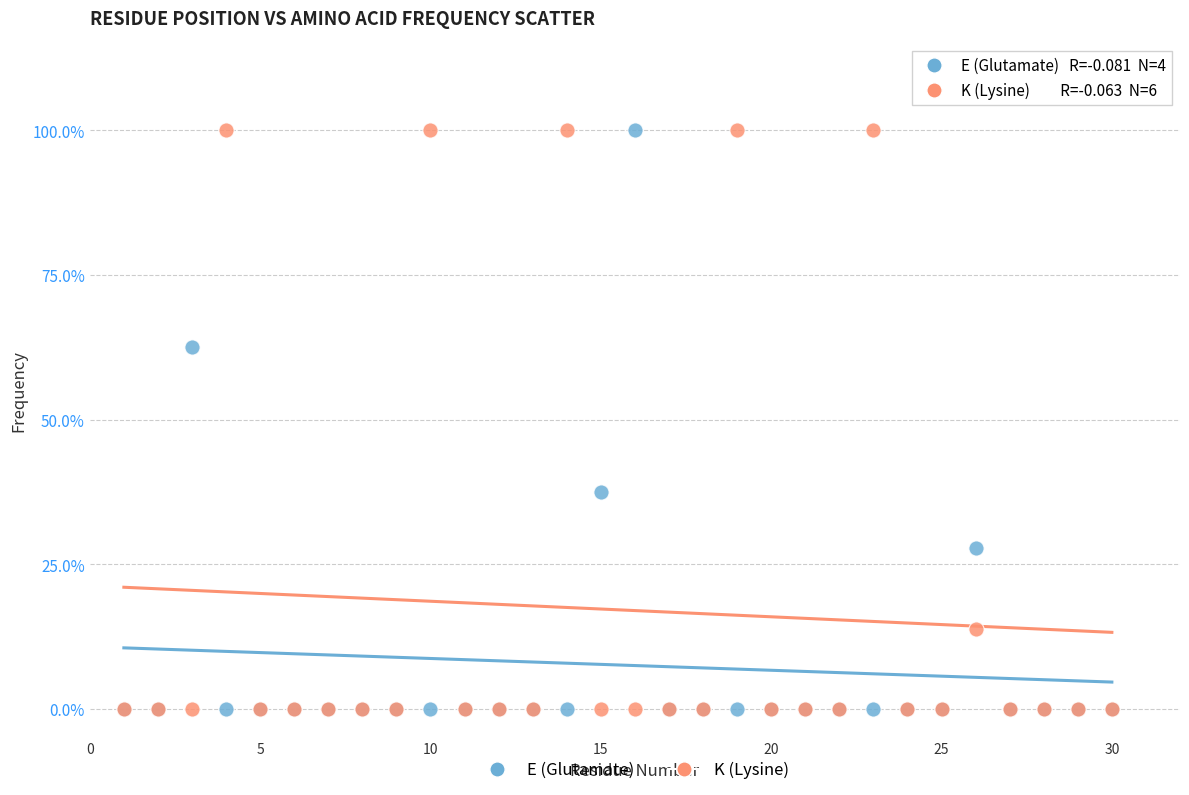

What are all the series names shown in the legend?

E (Glutamate), K (Lysine)